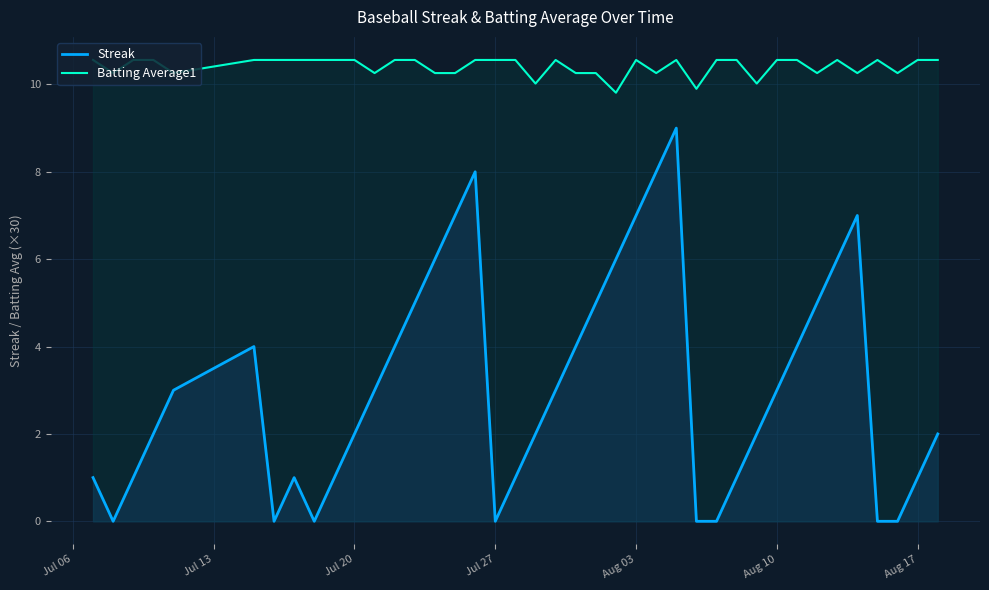

At how many categories does at least one series exceed 5?

40